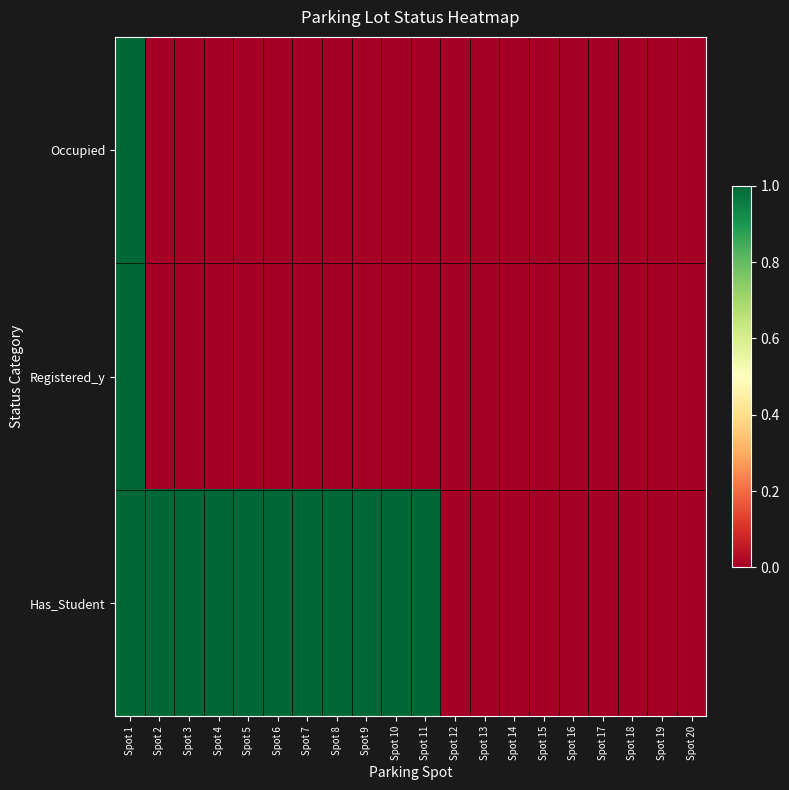

Which series has the largest total across all categories?

Has_Student